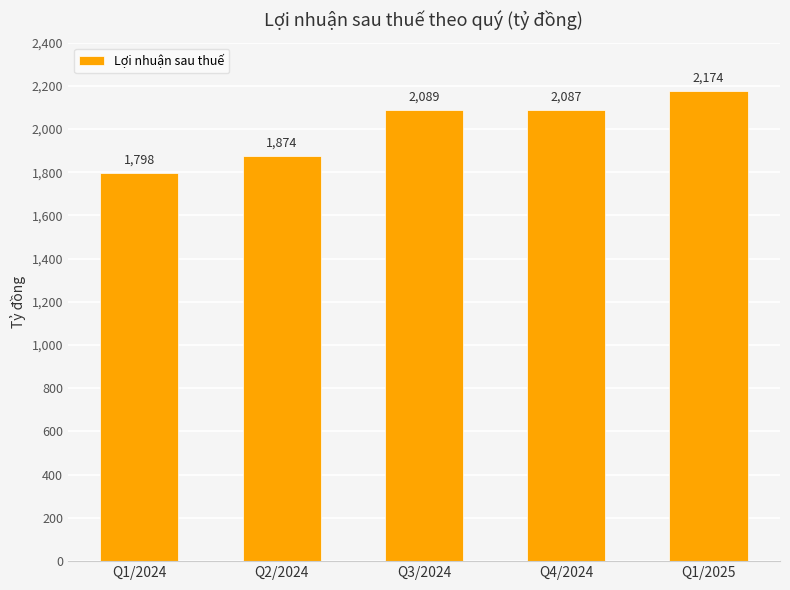

Does the chart contain stacked bars?

No